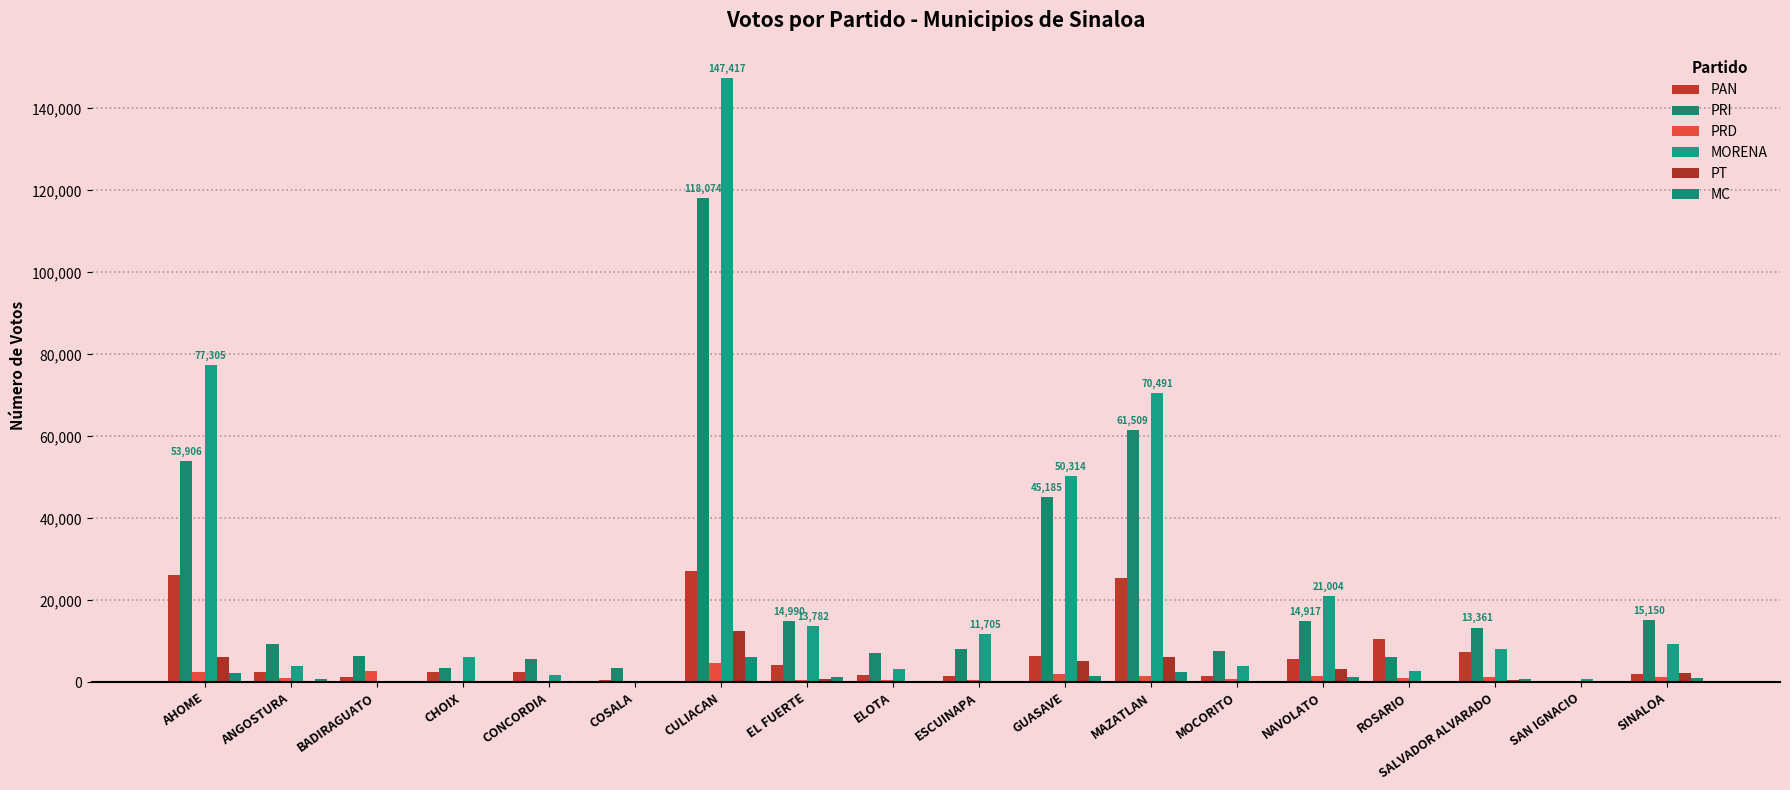

What is the greatest value displayed?

147417